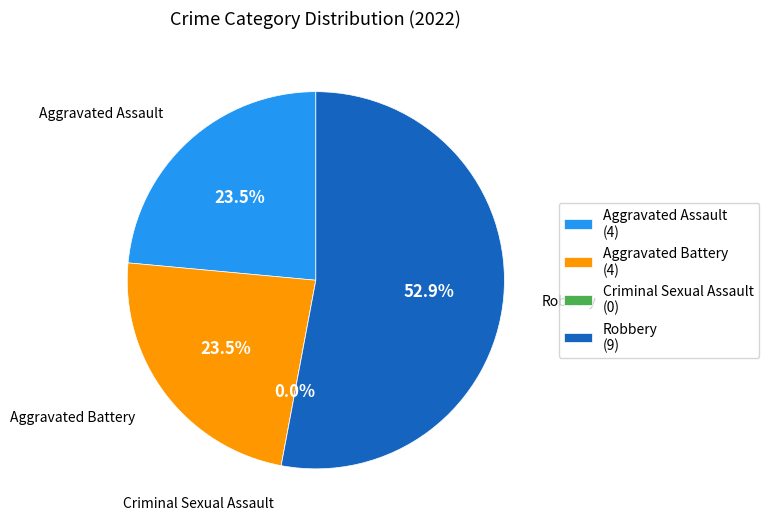

True or false: Aggravated Battery accounts for 29% of the total.

False